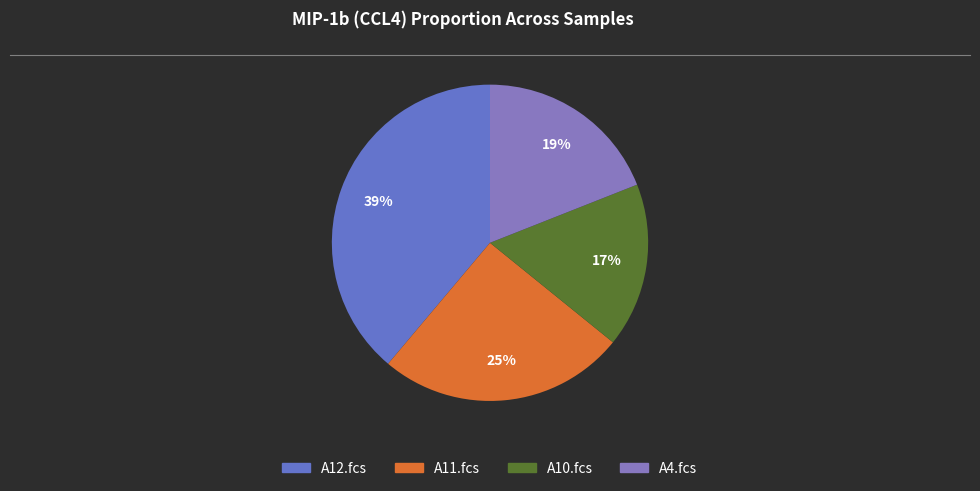

Which category has the biggest portion of the pie?

A12.fcs